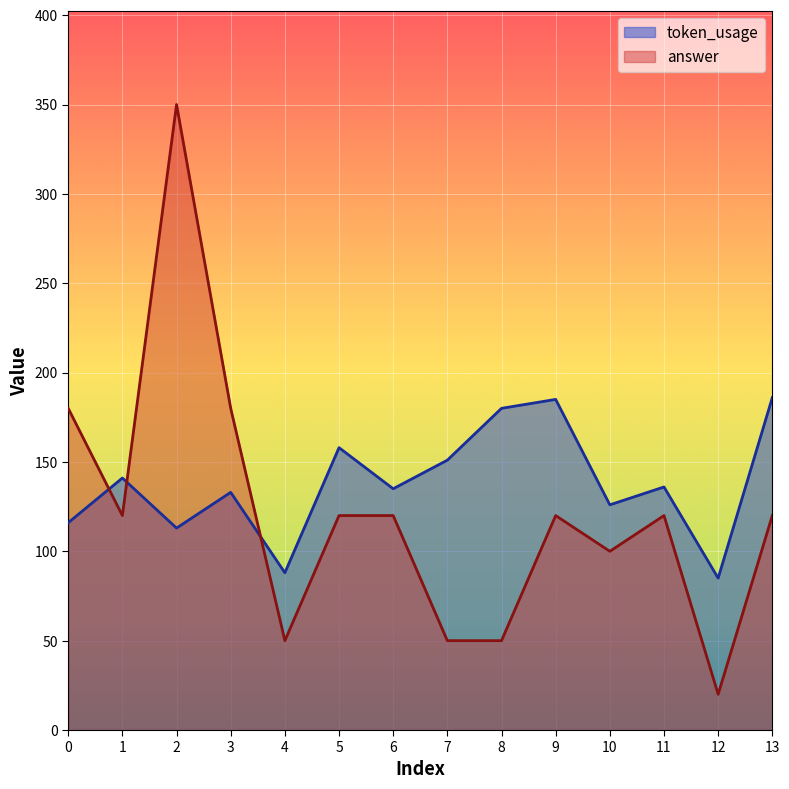

What are all the series names shown in the legend?

token_usage, answer